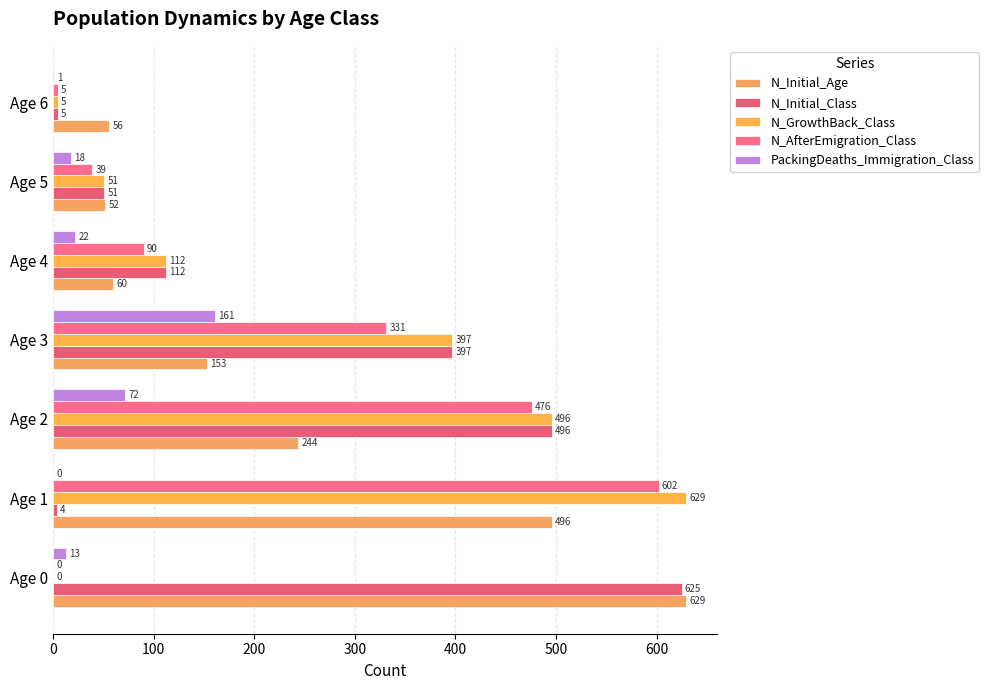

At how many categories does at least one series exceed 53?

6